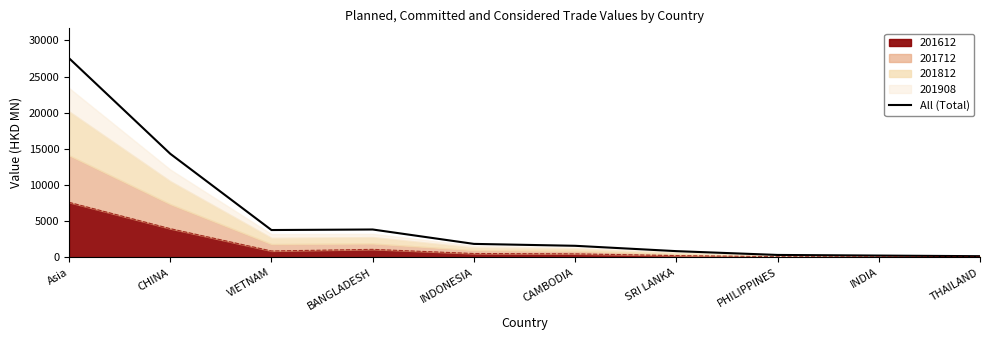

True or false: there are more than 0 points higher than both neighbors.

True